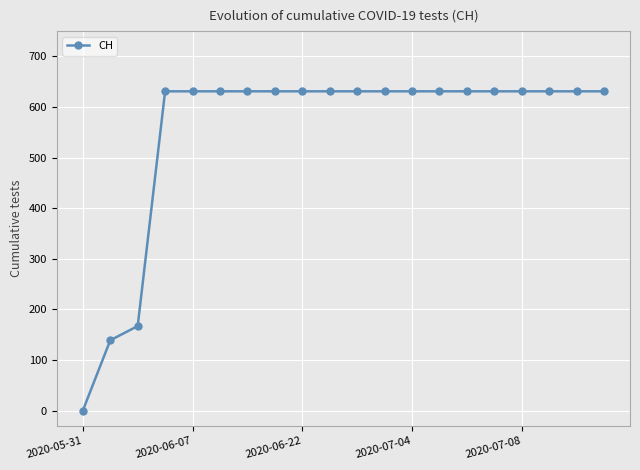

What is the greatest value displayed?

631